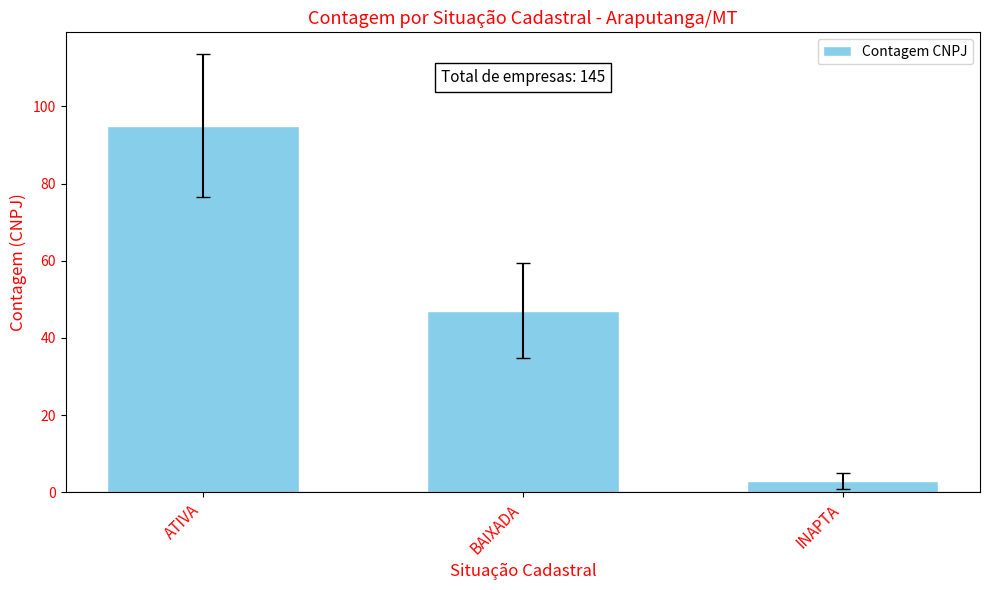

What is the change in value from BAIXADA to INAPTA?

-44